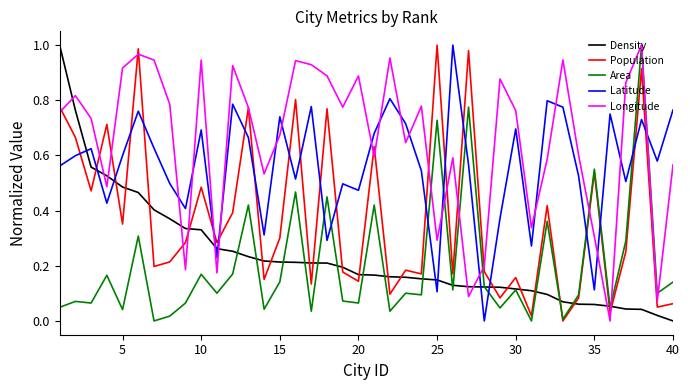

After their last crossing, which series has the higher values: Area or Latitude?

Latitude